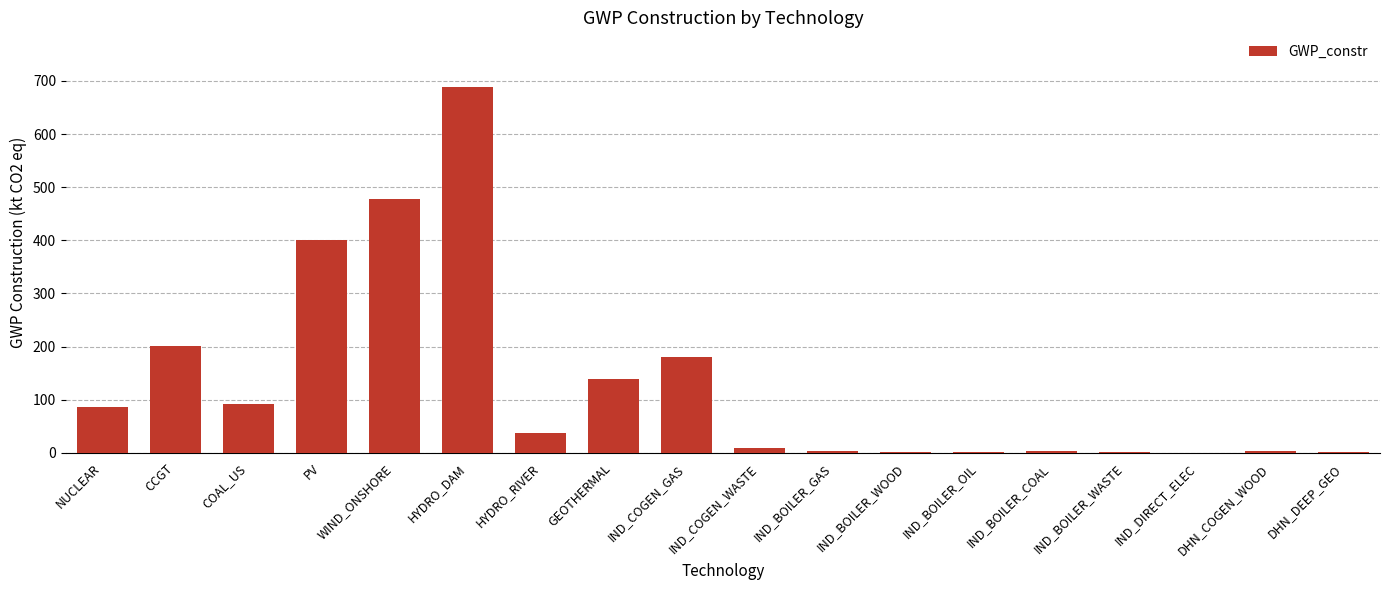

What is the change in value from PV to HYDRO_DAM?

+286.7